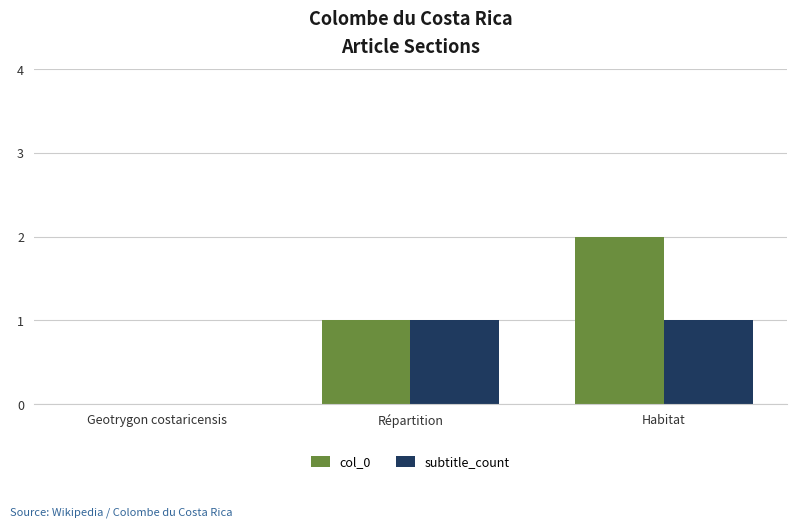

Which series has the largest total across all categories?

col_0